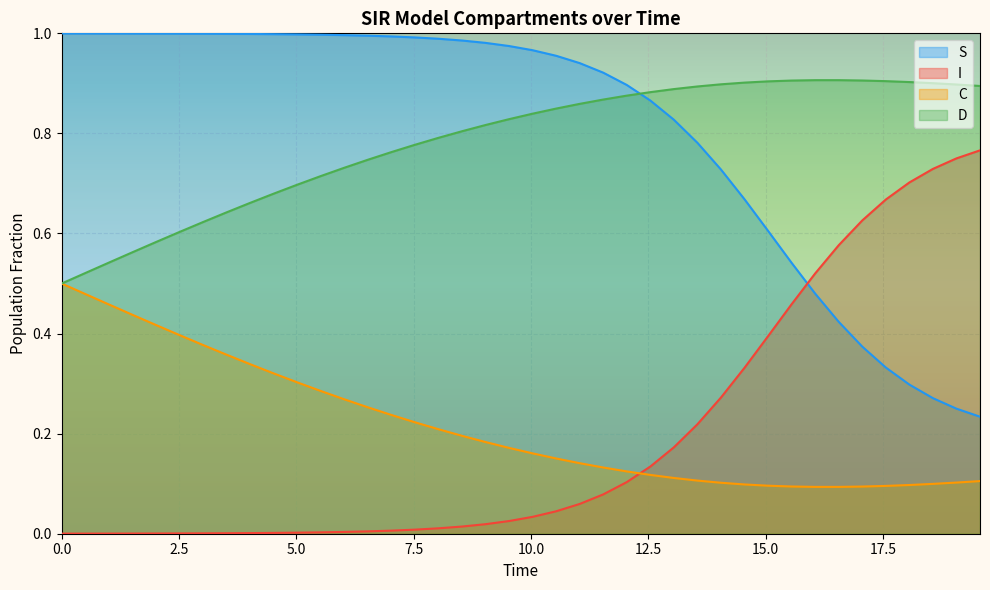

True or false: S and C cross at least once.

False